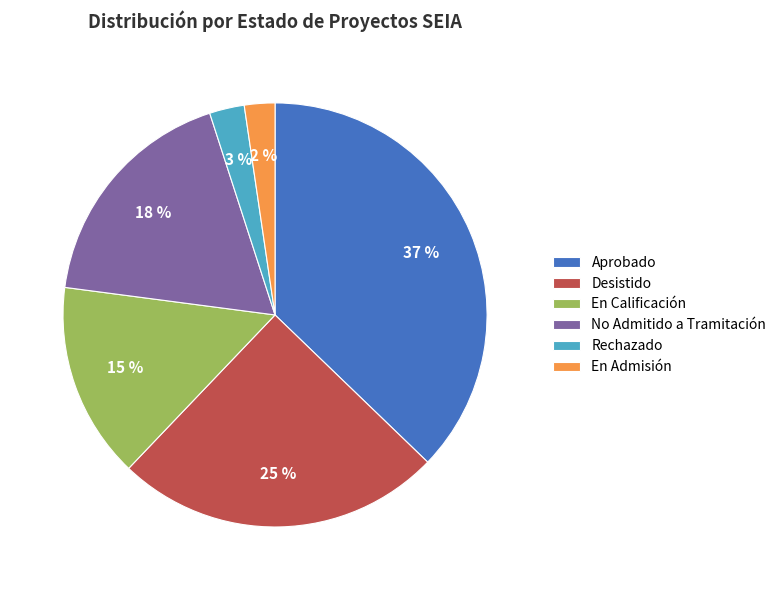

Is the sum of No Admitido a Tramitación and En Calificación greater than half?

No